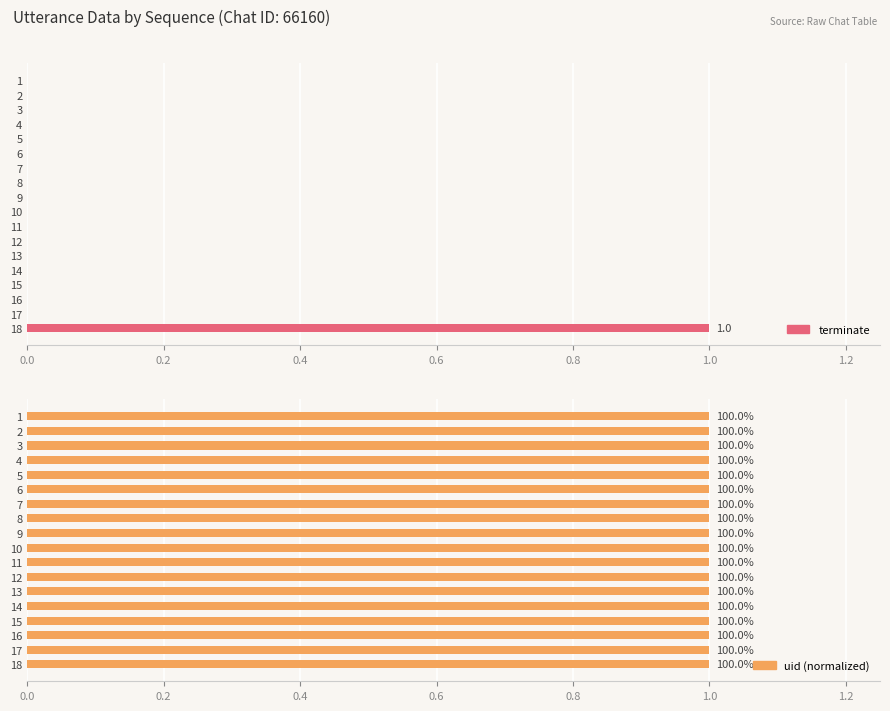

Which series has the largest total across all categories?

uid (normalized)